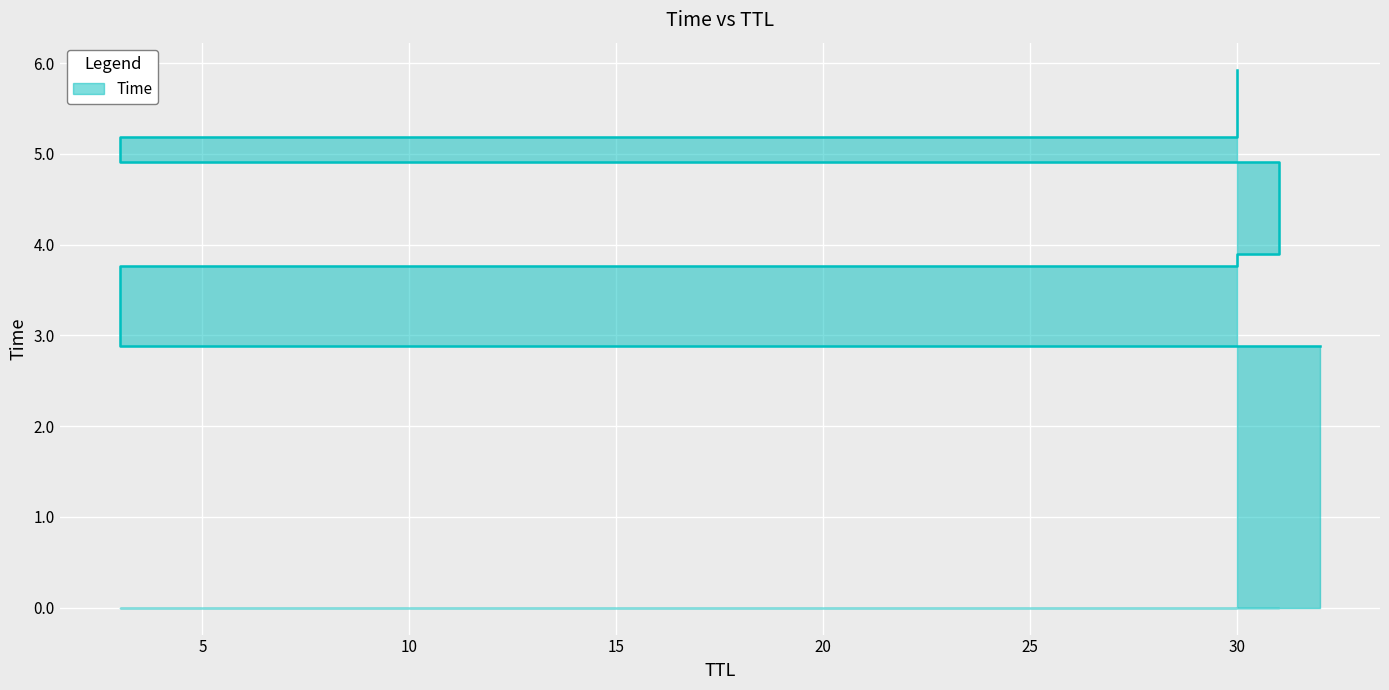

At which label does the data first exceed 4?

31